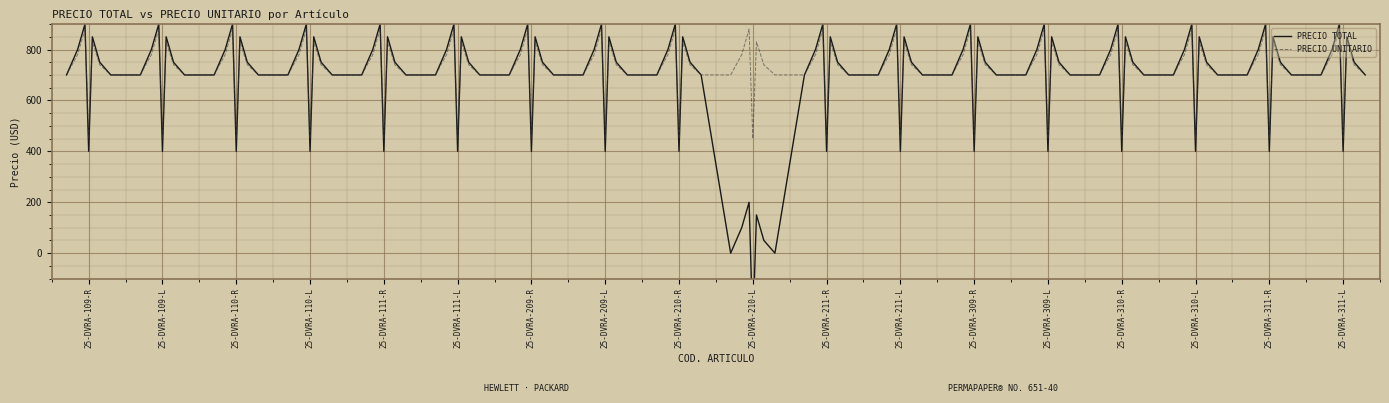

What is the label of the 17th point from the left?

25-DVRA-311-R